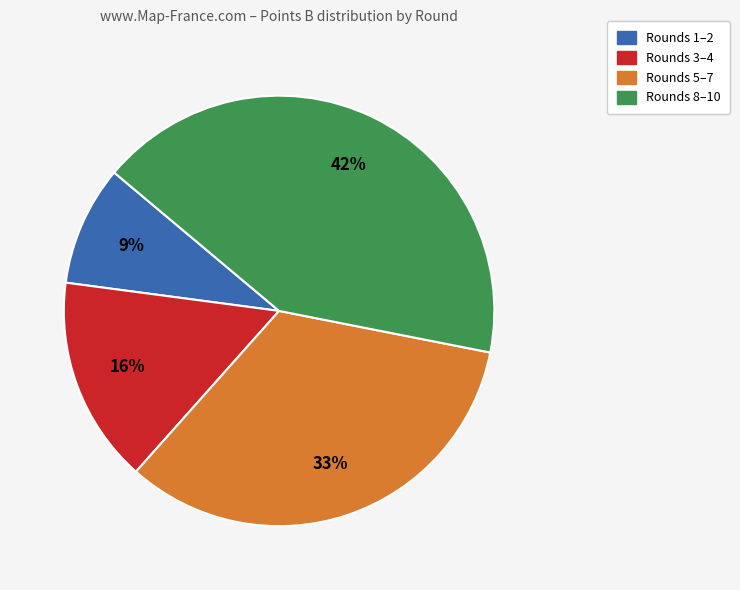

To the nearest percent, what is the difference between the largest and smallest slice percentages?

33%